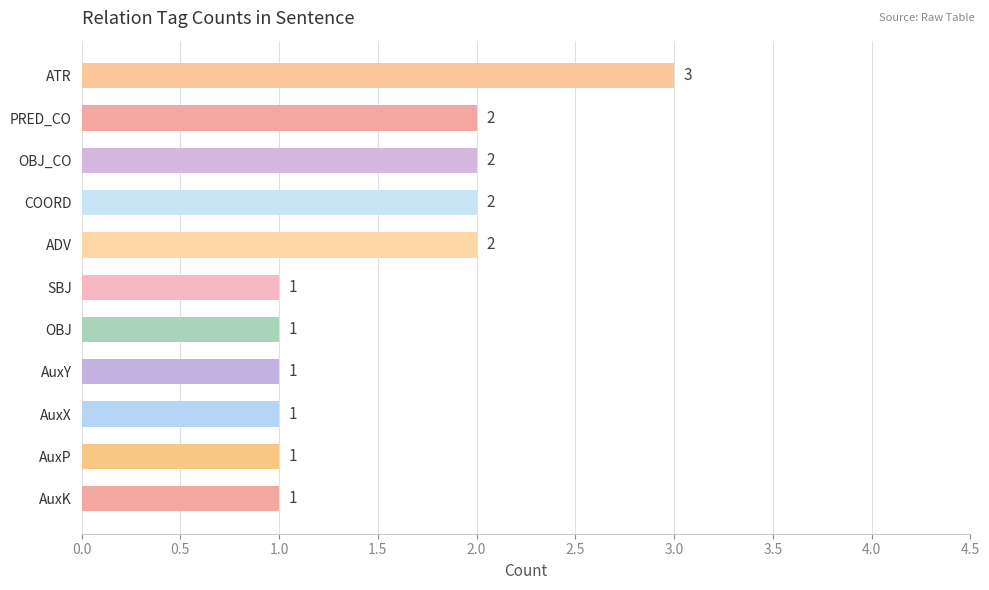

Reading bottom to top, transcribe all the data shown in this chart.

1	1	1	1	1	1	2	2	2	2	3